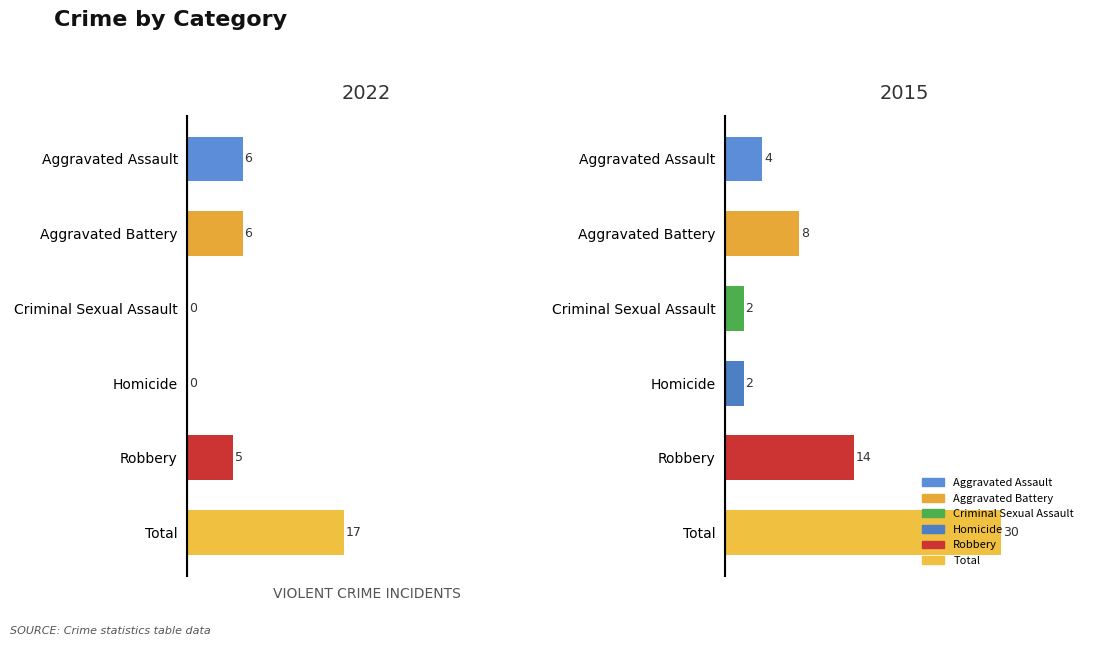

How many values in the 2022 series are below 6?

3